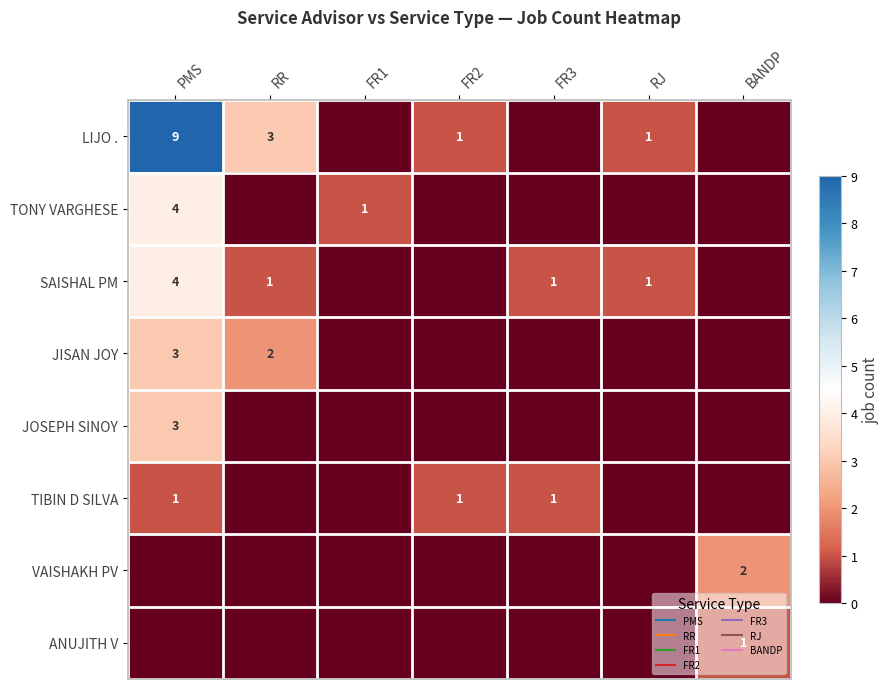

List the labels in order of SAISHAL PM value, largest first.

PMS, RR, FR3, RJ, FR1, FR2, BANDP